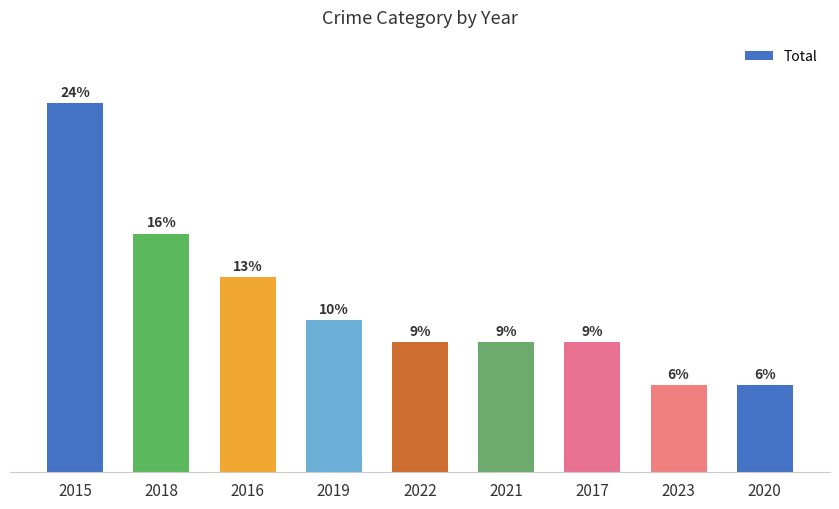

What is the value of the 7th bar from the left?

6